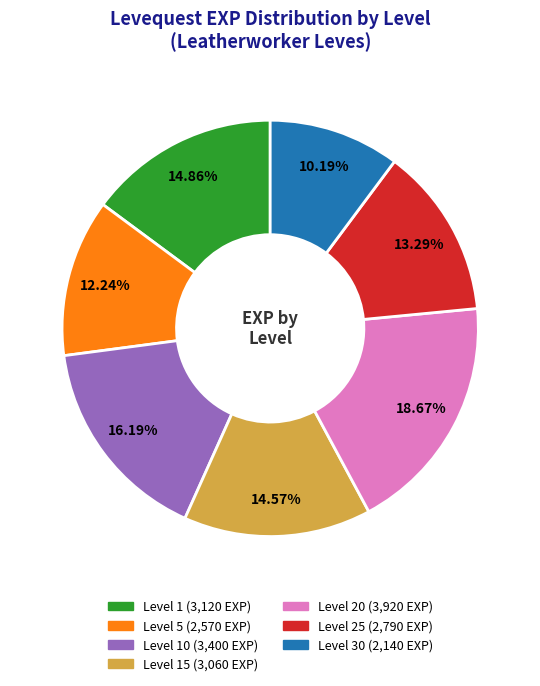

Is there any slice that represents more than half of the pie?

No